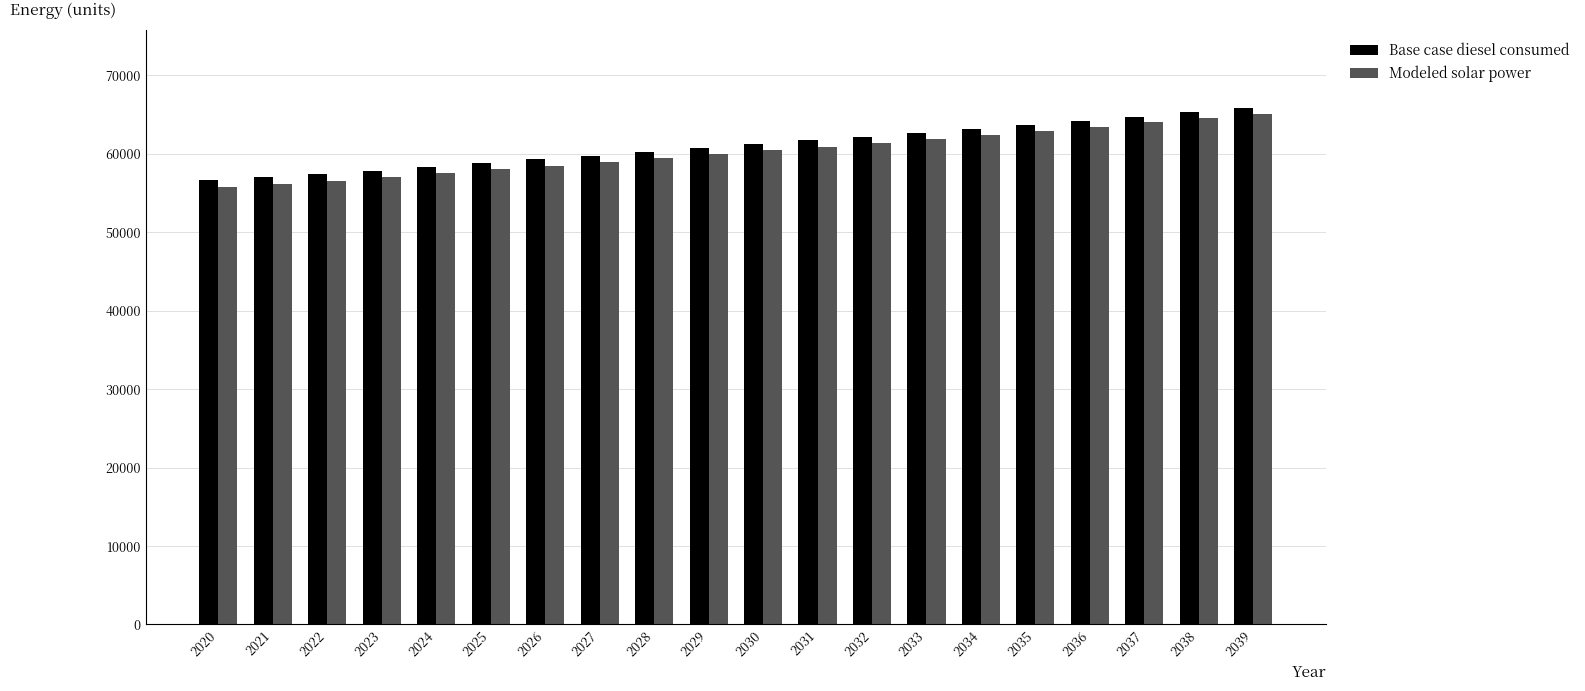

What is the lowest value of the Base case diesel consumed series?

56599.6